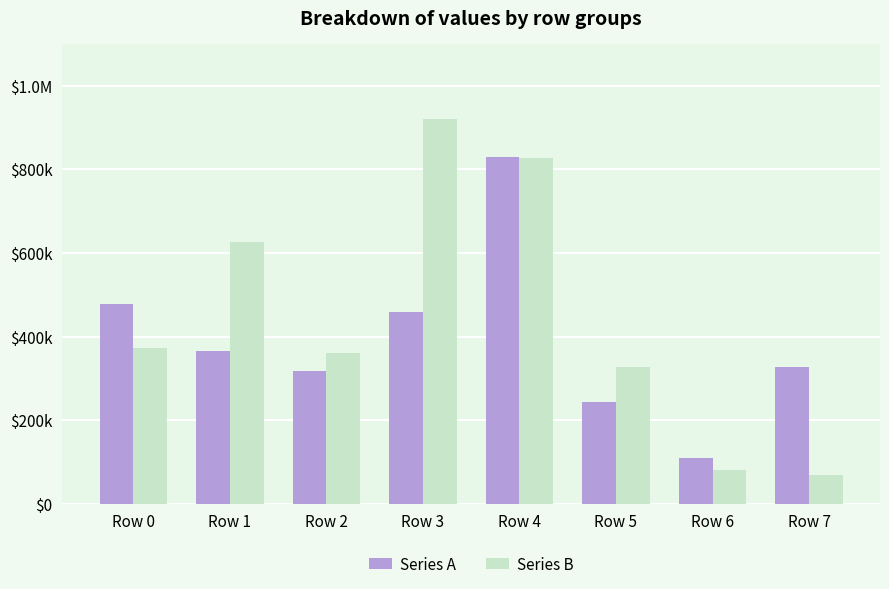

At which category is the sum across all series the highest?

Row 4